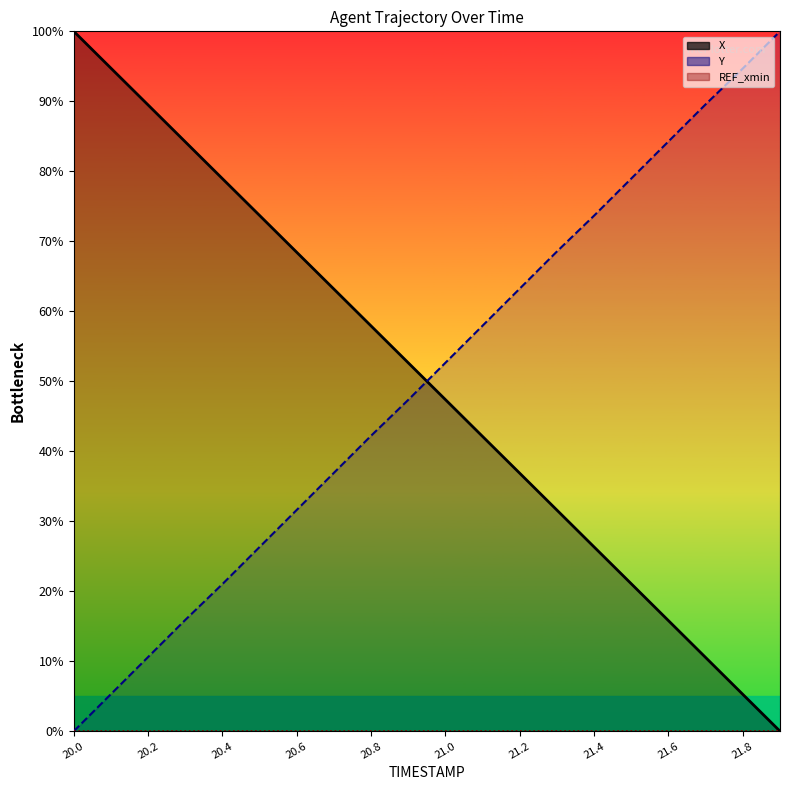

What value does the Y series have at 20.1?

5.3